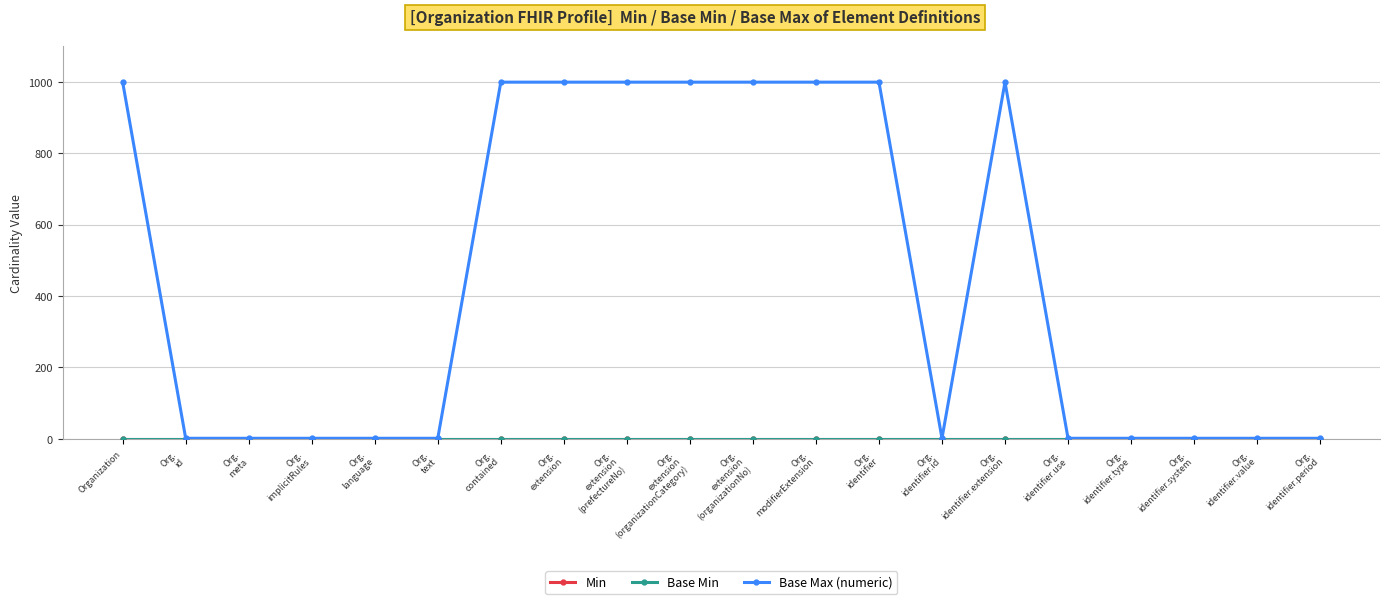

True or false: Min and Base Max (numeric) cross at least once.

False